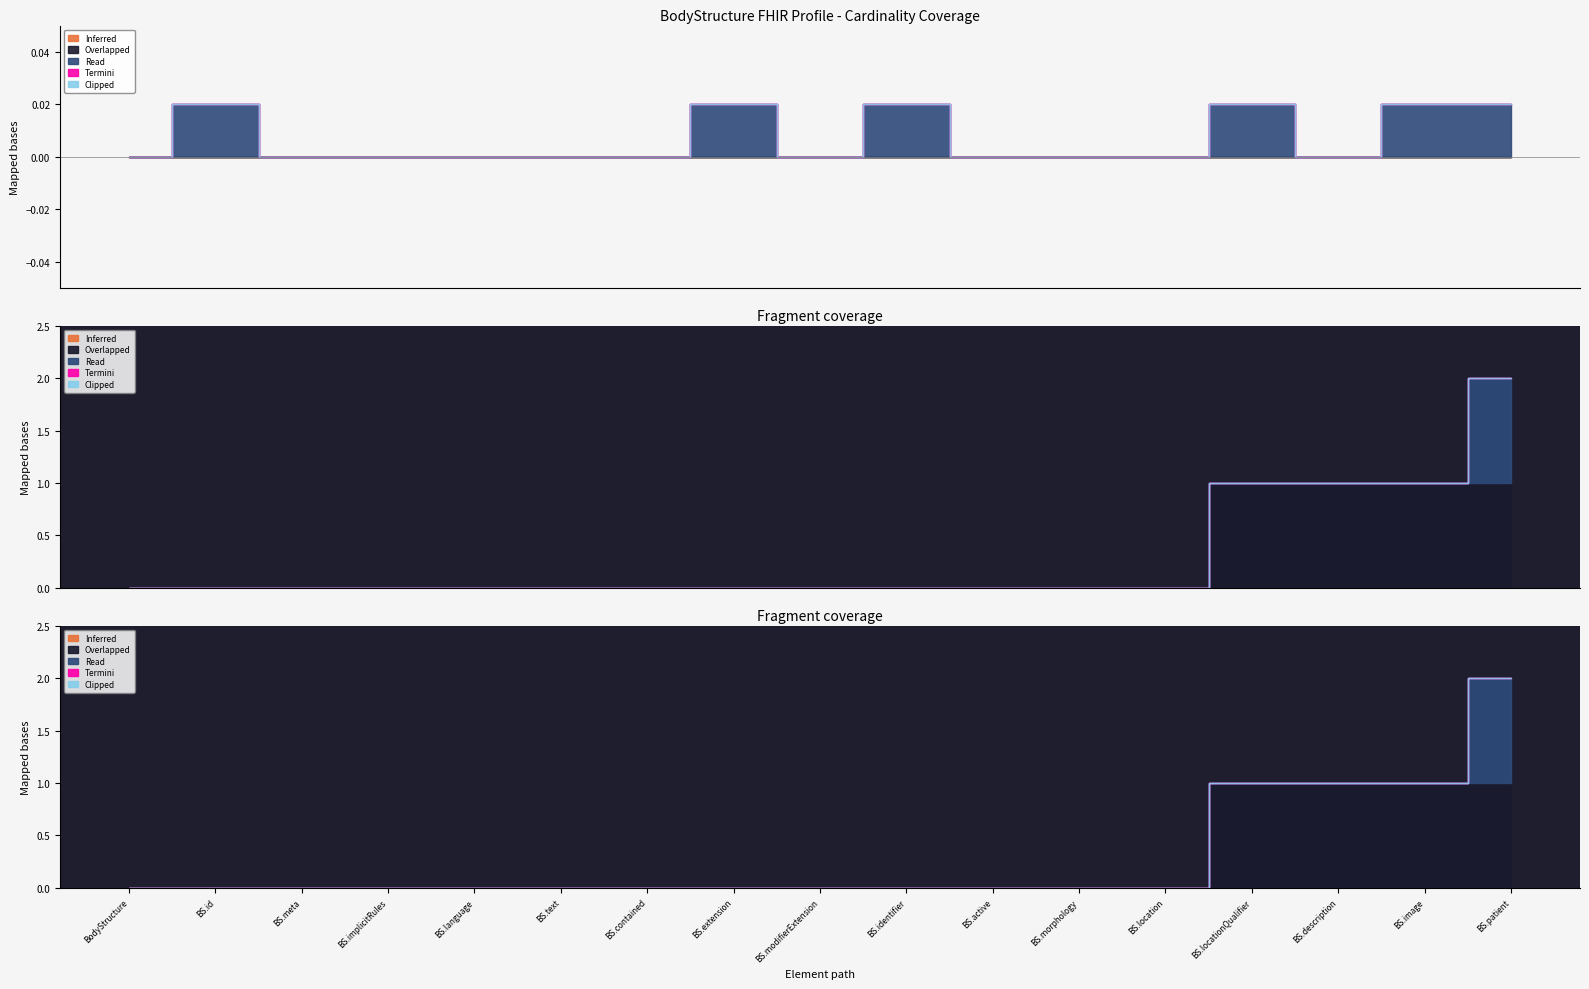

List the labels in order of Inferred value, largest first.

BodyStructure, BodyStructure.id, BodyStructure.meta, BodyStructure.implicitRules, BodyStructure.language, BodyStructure.text, BodyStructure.contained, BodyStructure.extension, BodyStructure.modifierExtension, BodyStructure.identifier, BodyStructure.active, BodyStructure.morphology, BodyStructure.location, BodyStructure.locationQualifier, BodyStructure.description, BodyStructure.image, BodyStructure.patient